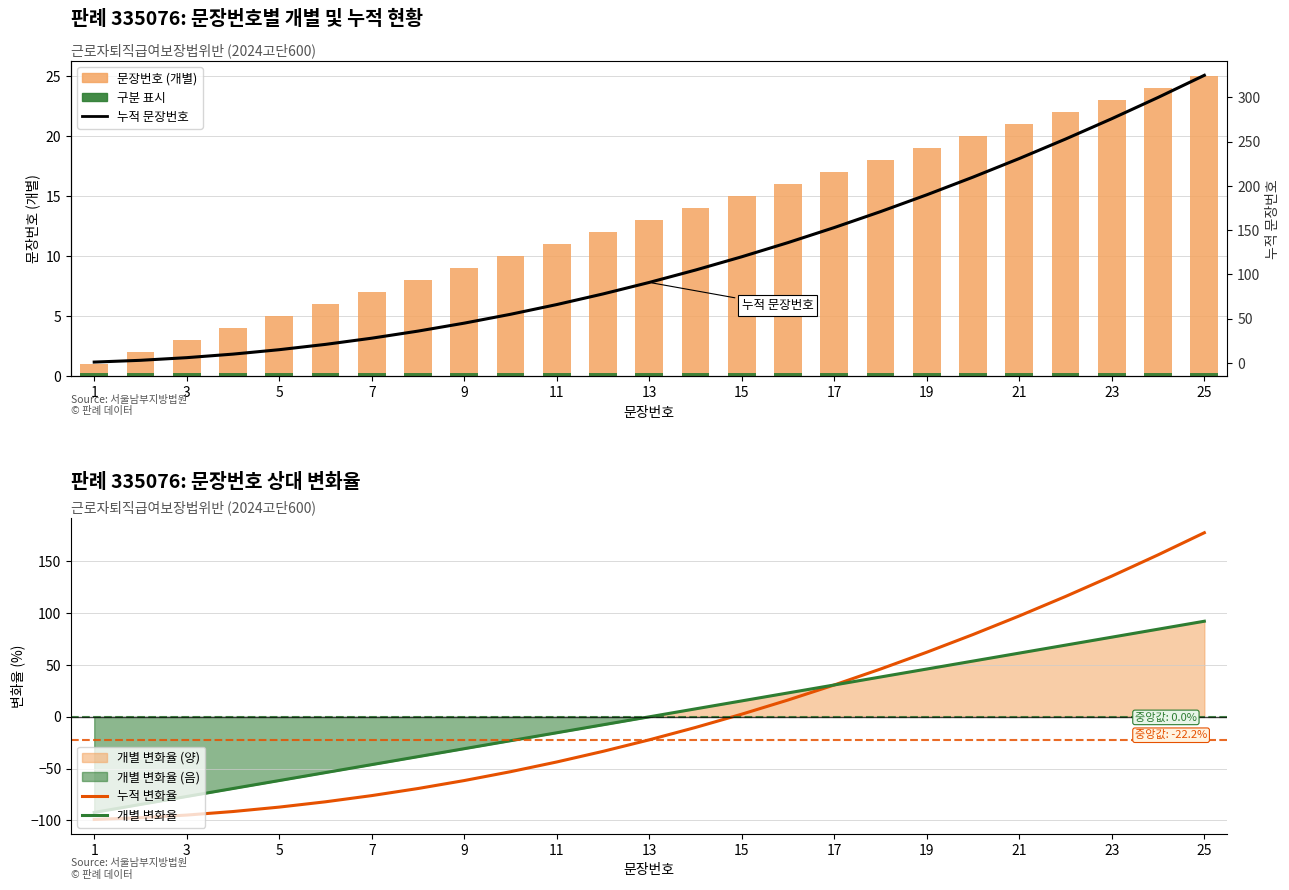

At which label does 누적 문장번호 first exceed 91?

13